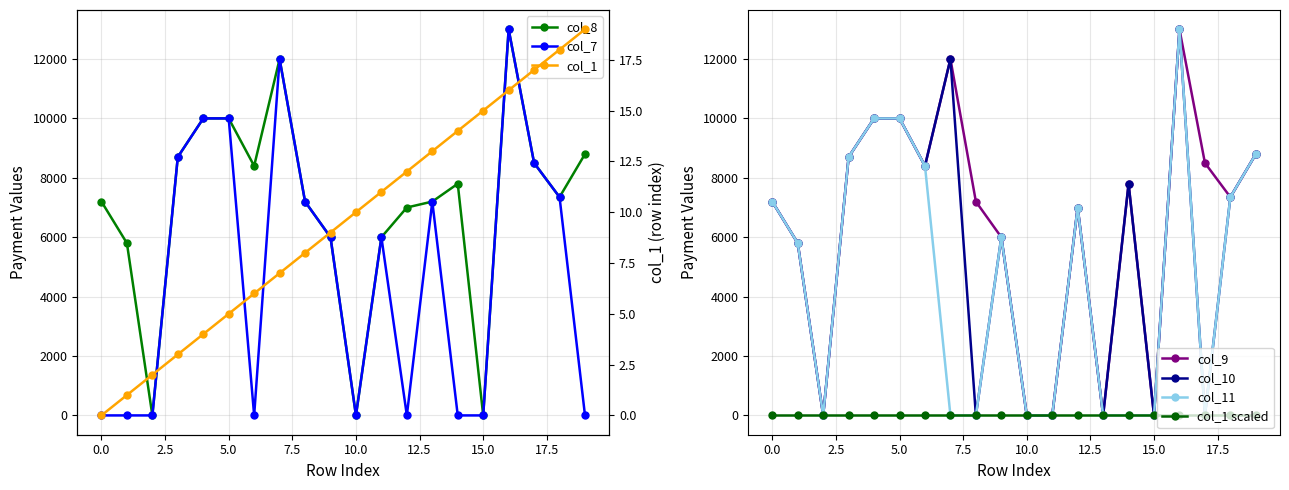

What is the total value across all series at 12?

28000.0